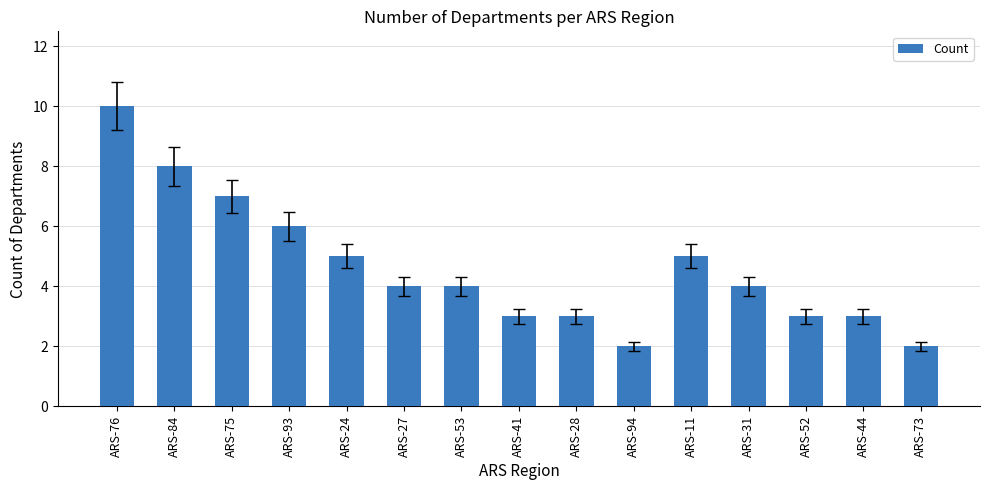

What is the sum of all values?

69